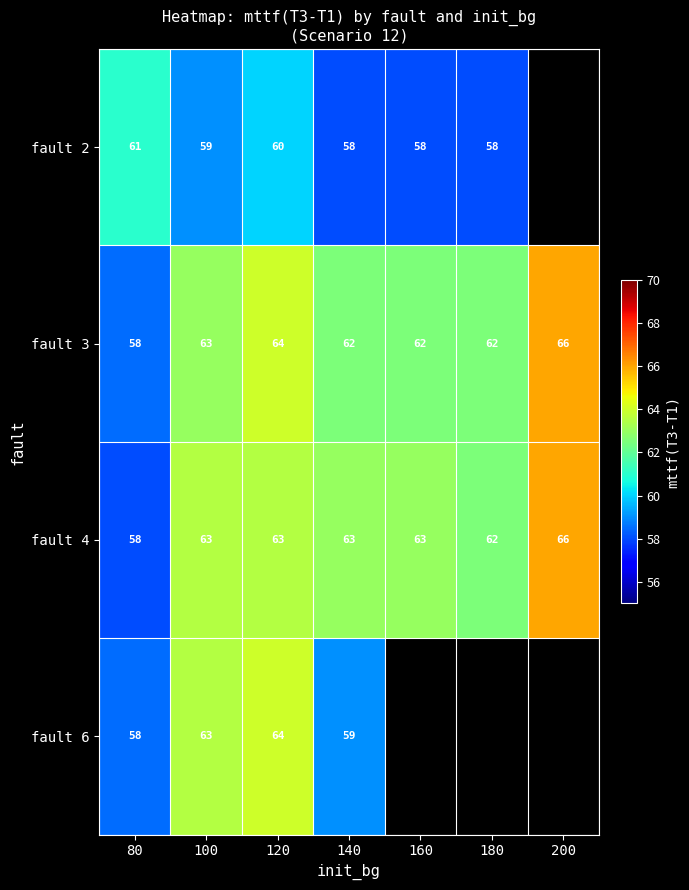

True or false: fault 3 has a value of 62 at 180.

True